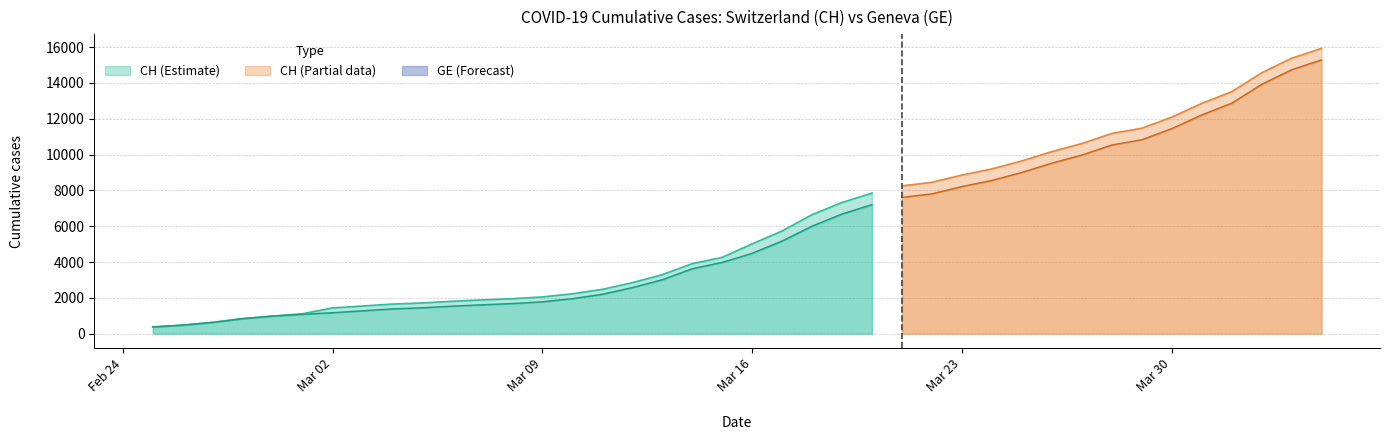

What is the difference between the CH values at 2020-03-14 and 2020-03-17?

1823